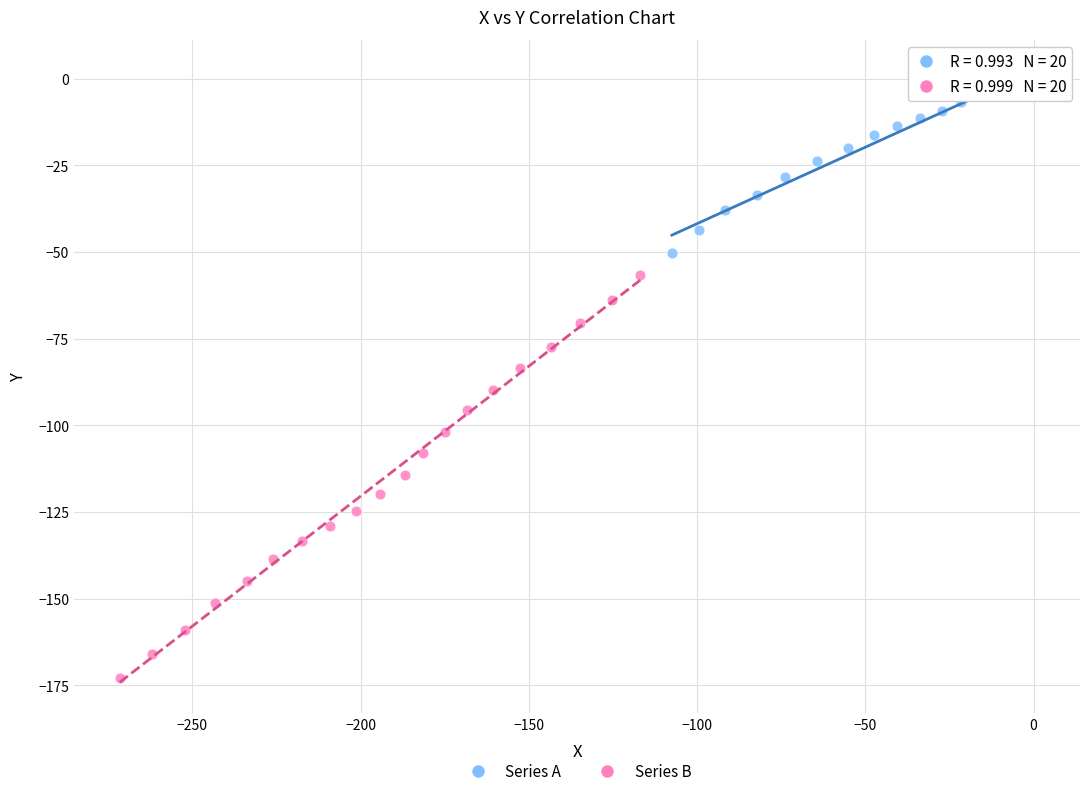

What are all the series names shown in the legend?

Series A, Series B